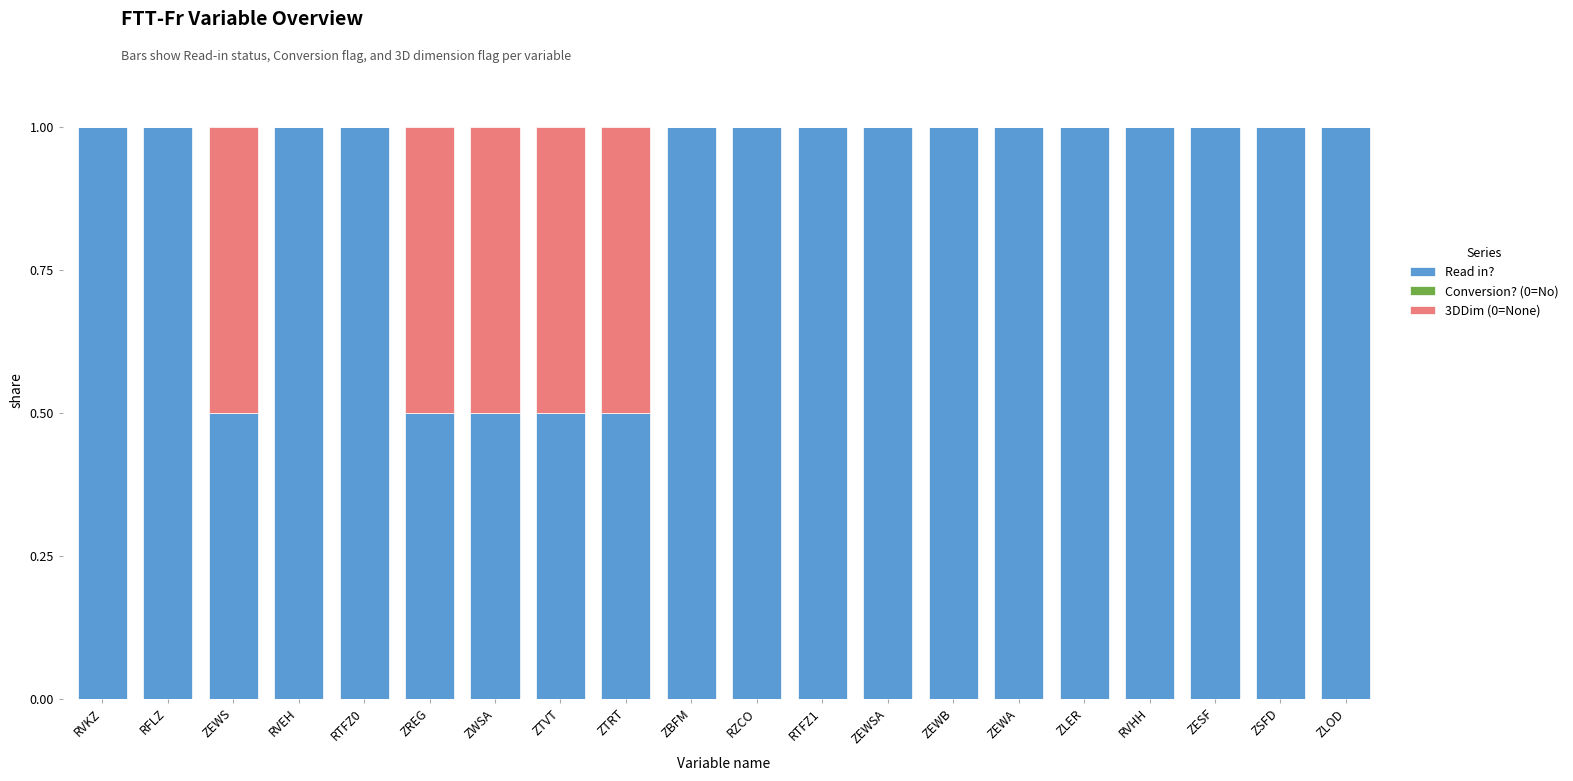

What is the highest value of the Read in? series?

1.0